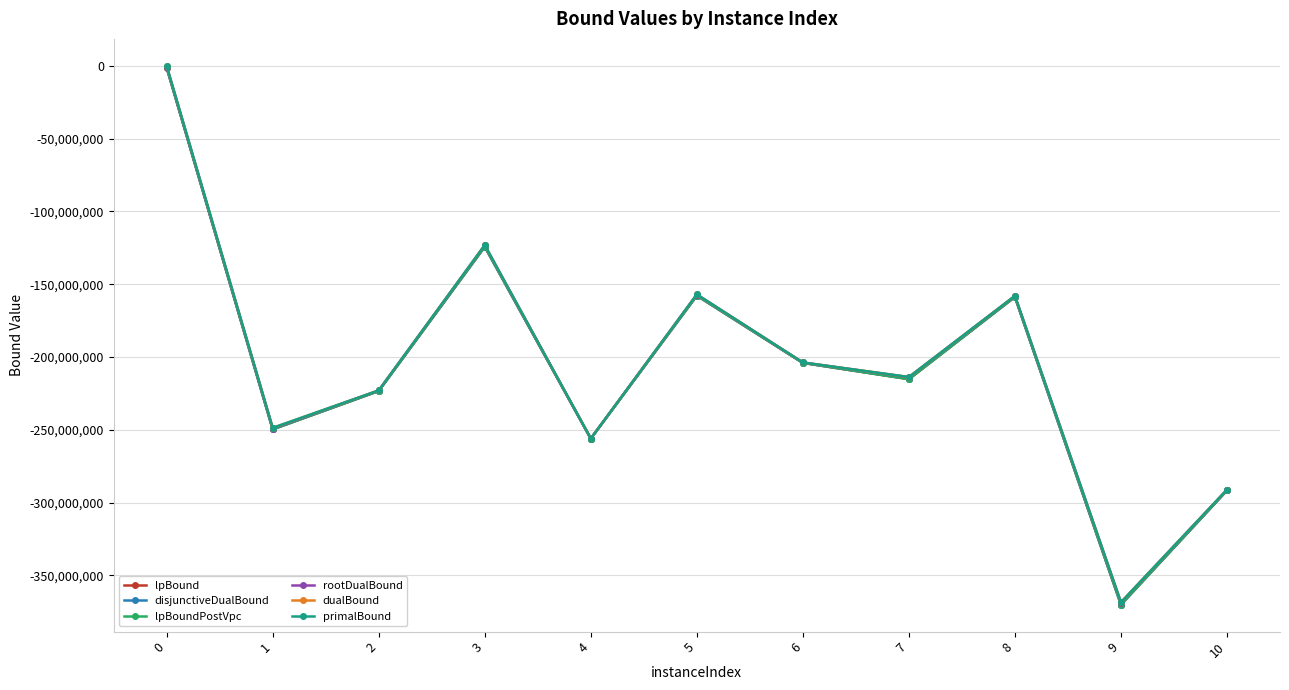

The value of lpBound at 3 is -124213534.2. True or false?

True